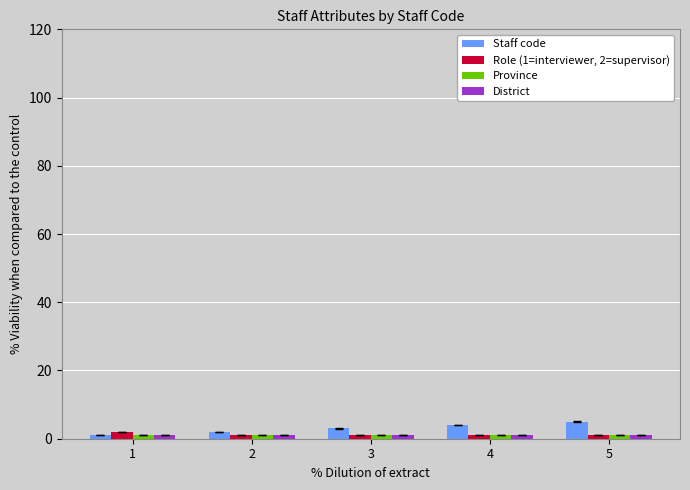

The value of Staff code at 5 is 5. True or false?

True